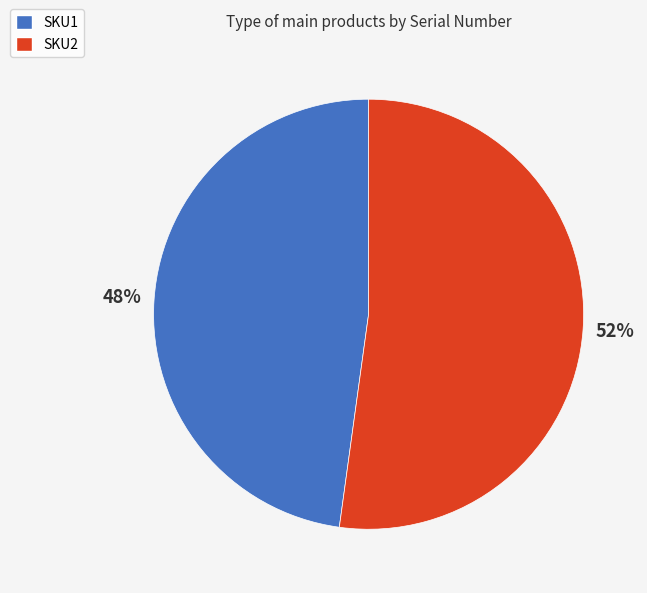

How many segments does this pie chart have?

2